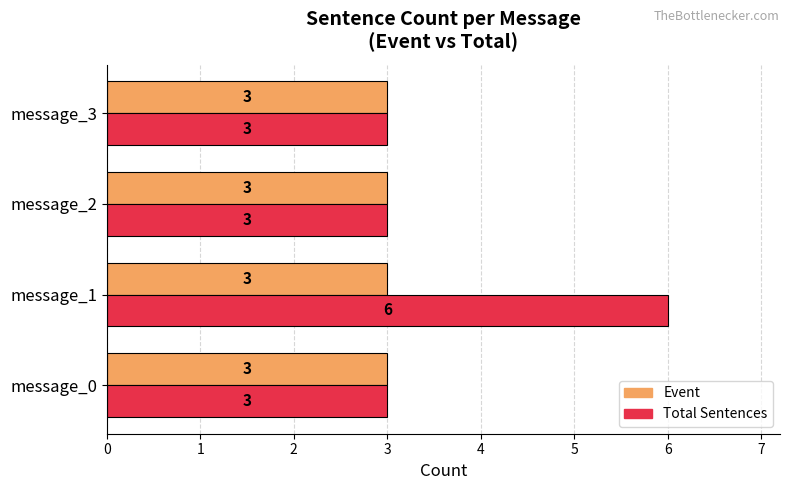

Is it true that Total Sentences equals 3 at message_0?

True